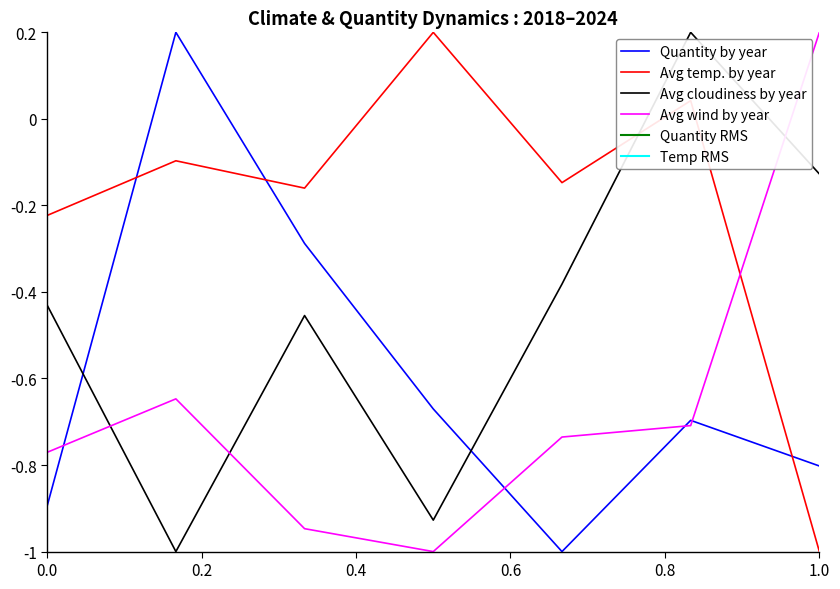

What is the total value across all series at 2019?

-1.5